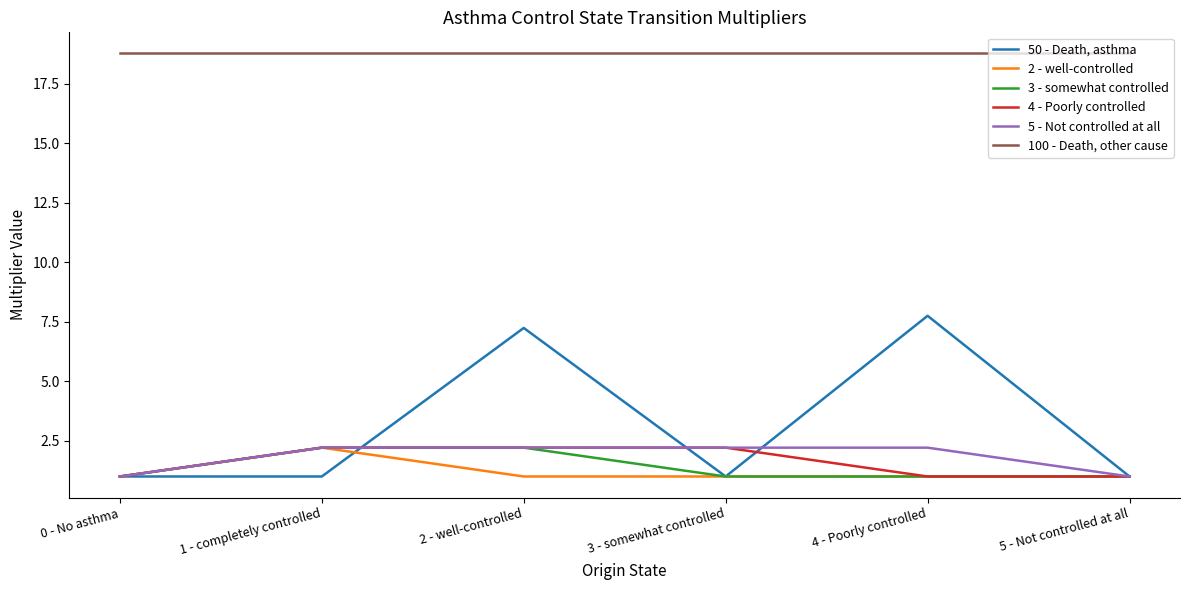

Reading left to right, list all the values displayed in this chart.

50 - Death, asthma: 1.0	1.0	7.2	1.0	7.8	1.0
2 - well-controlled: 1.0	2.2	1.0	1.0	1.0	1.0
3 - somewhat controlled: 1.0	2.2	2.2	1.0	1.0	1.0
4 - Poorly controlled: 1.0	2.2	2.2	2.2	1.0	1.0
5 - Not controlled at all: 1.0	2.2	2.2	2.2	2.2	1.0
100 - Death, other cause: 18.8	18.8	18.8	18.8	18.8	18.8